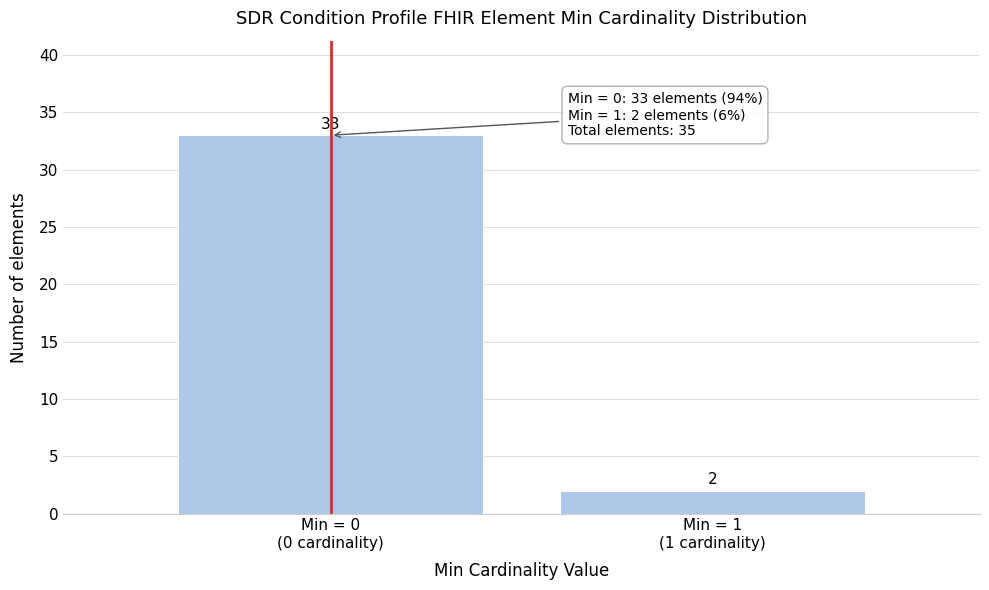

Reading right to left, extract all data points from this chart.

2	33